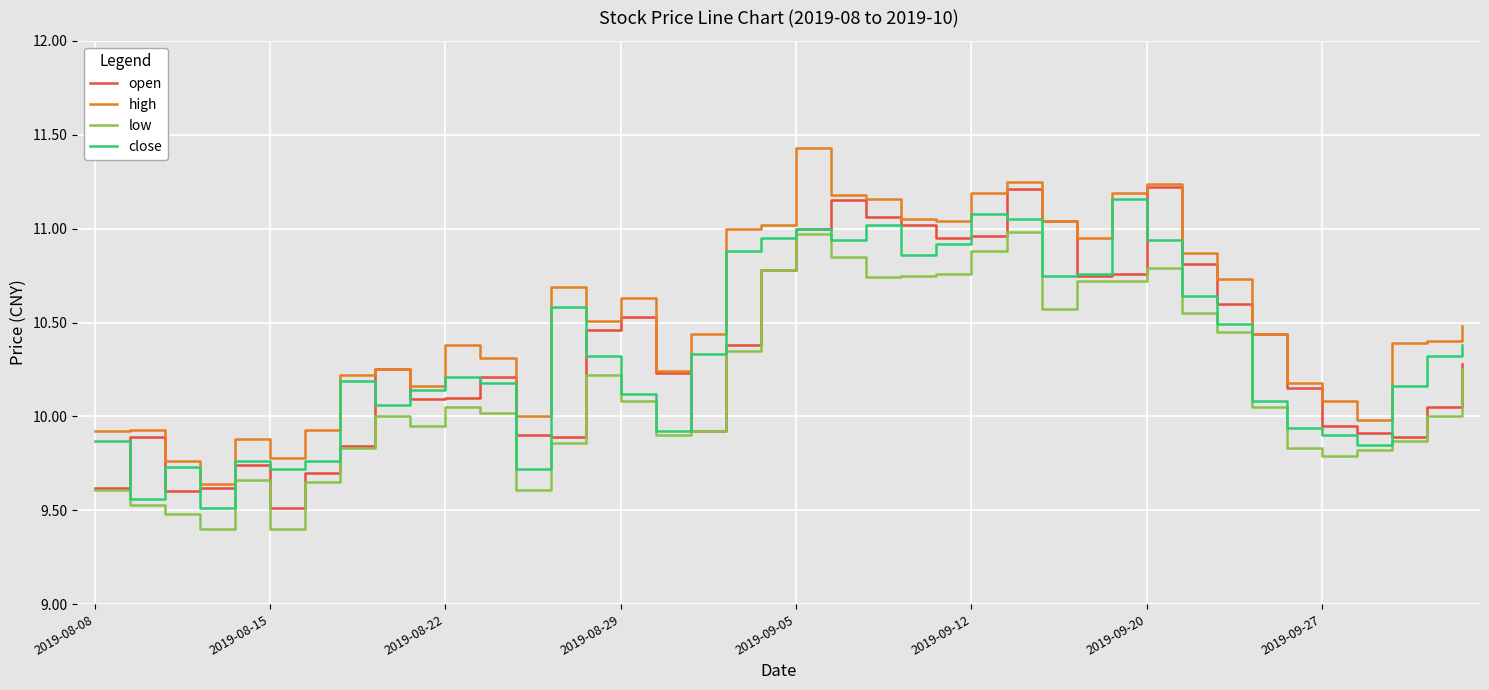

True or false: high and low intersect in this chart.

False